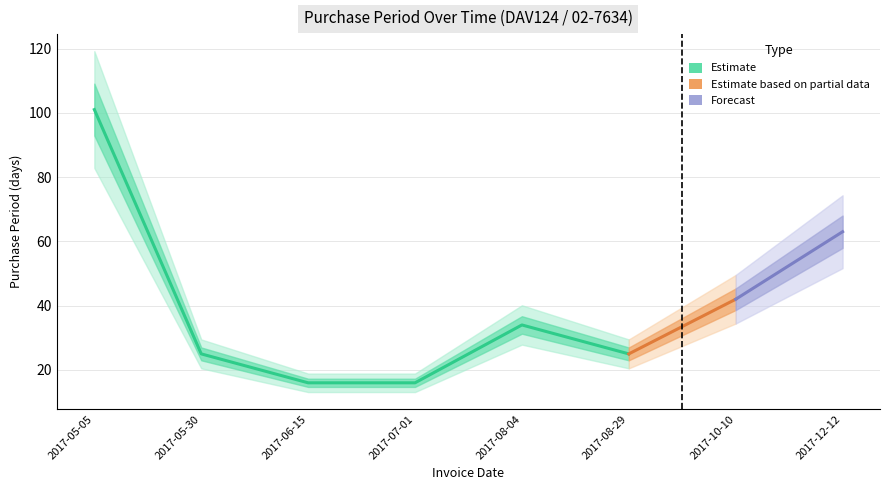

Reading left to right, list all the values displayed in this chart.

2017-05-05=101	2017-05-30=25	2017-06-15=16	2017-07-01=16	2017-08-04=34	2017-08-29=25	2017-10-10=42	2017-12-12=63